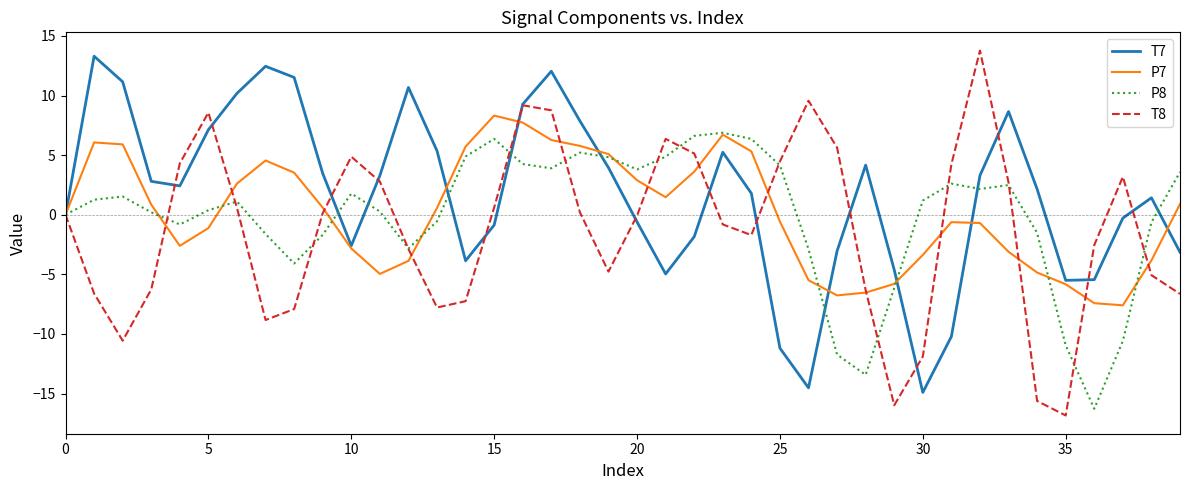

What is the maximum value shown in the chart?

13.8